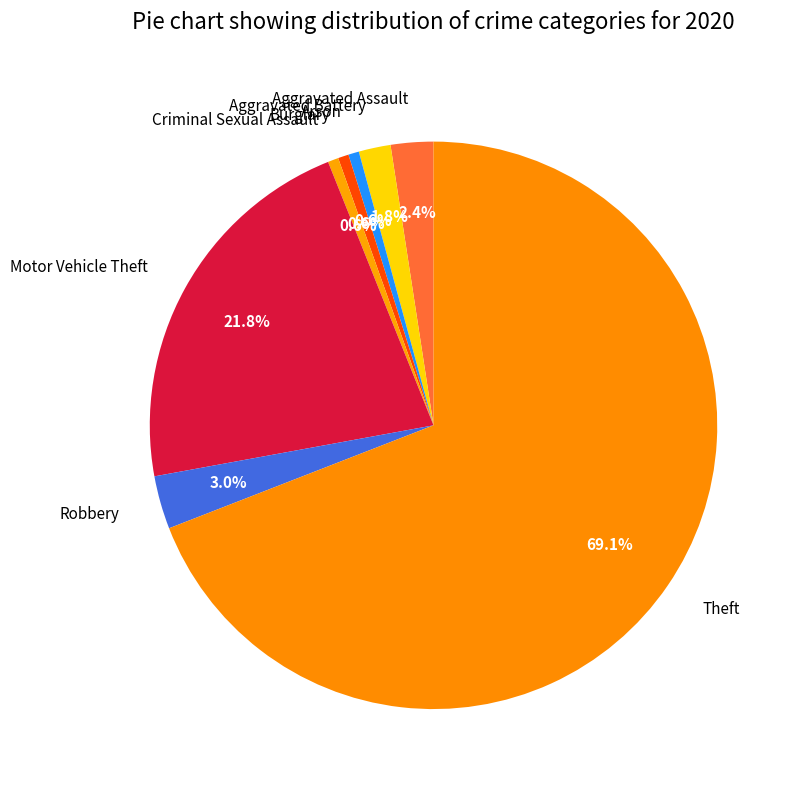

Is it true that Arson is 1% of the pie?

True